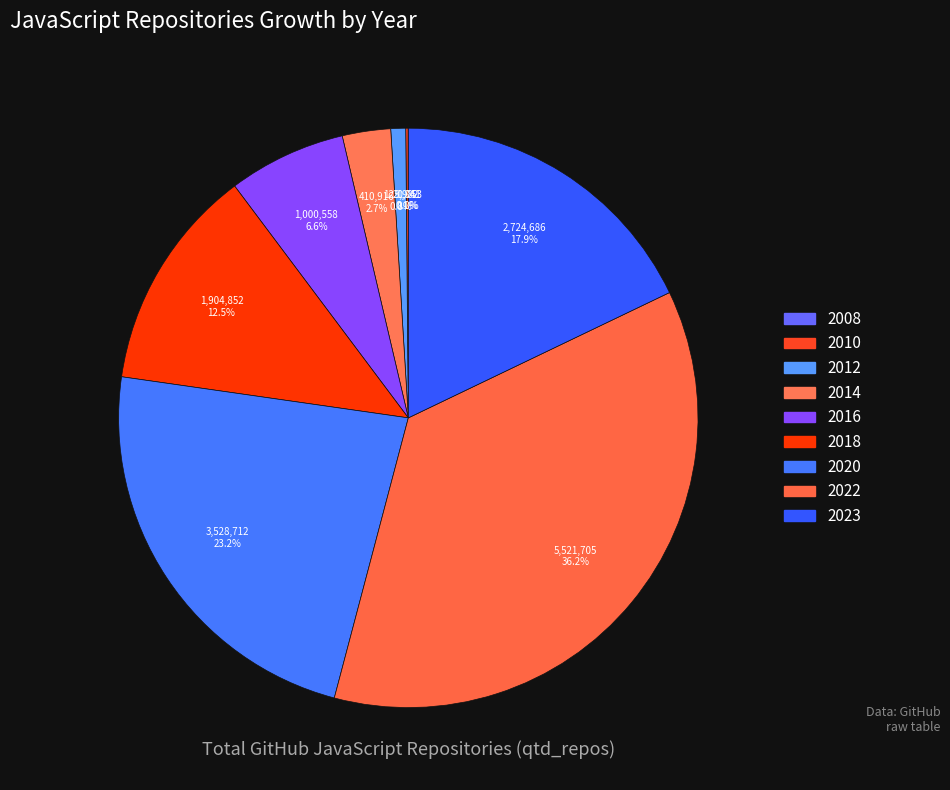

Does 2020 account for over 50% of the chart?

No